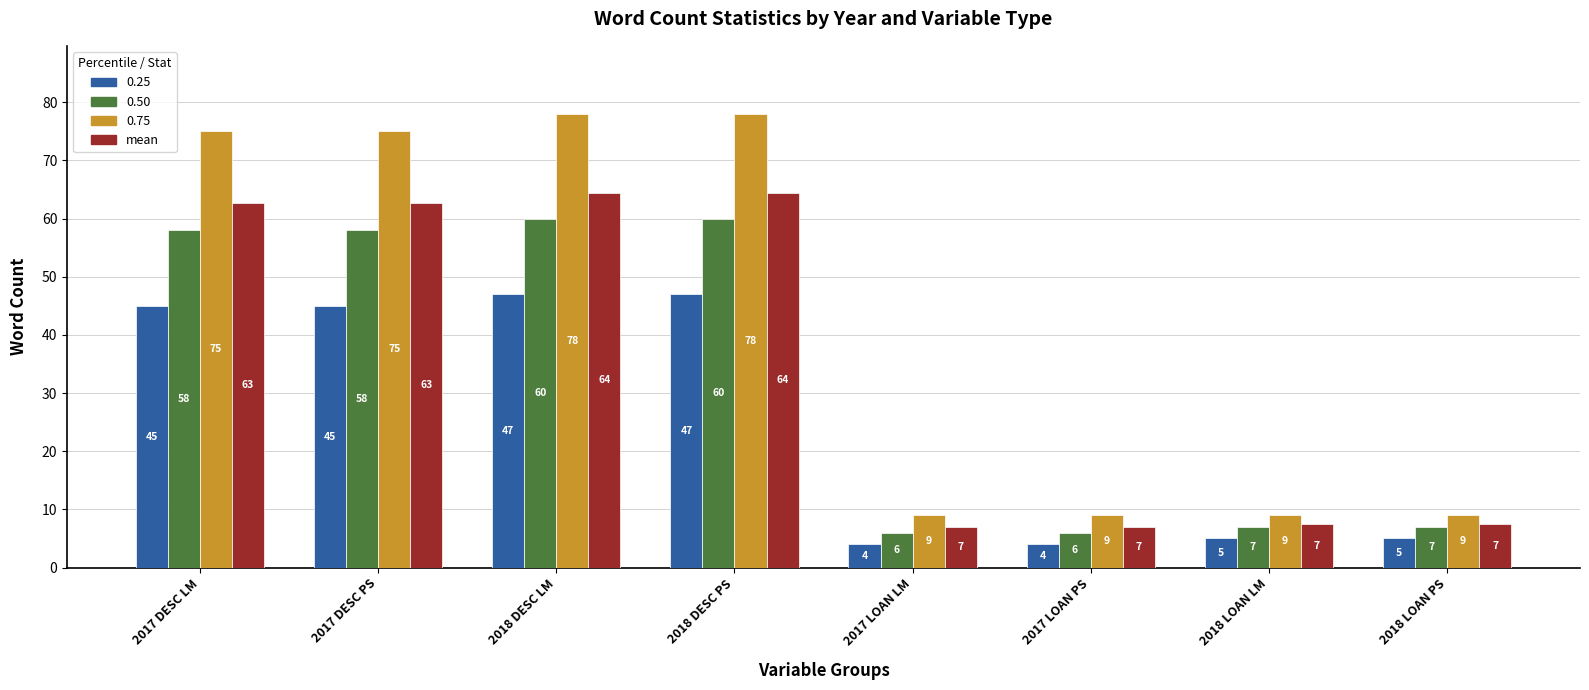

At 2017 LOAN PS, list the series in order from smallest to largest.

0.25, 0.50, mean, 0.75